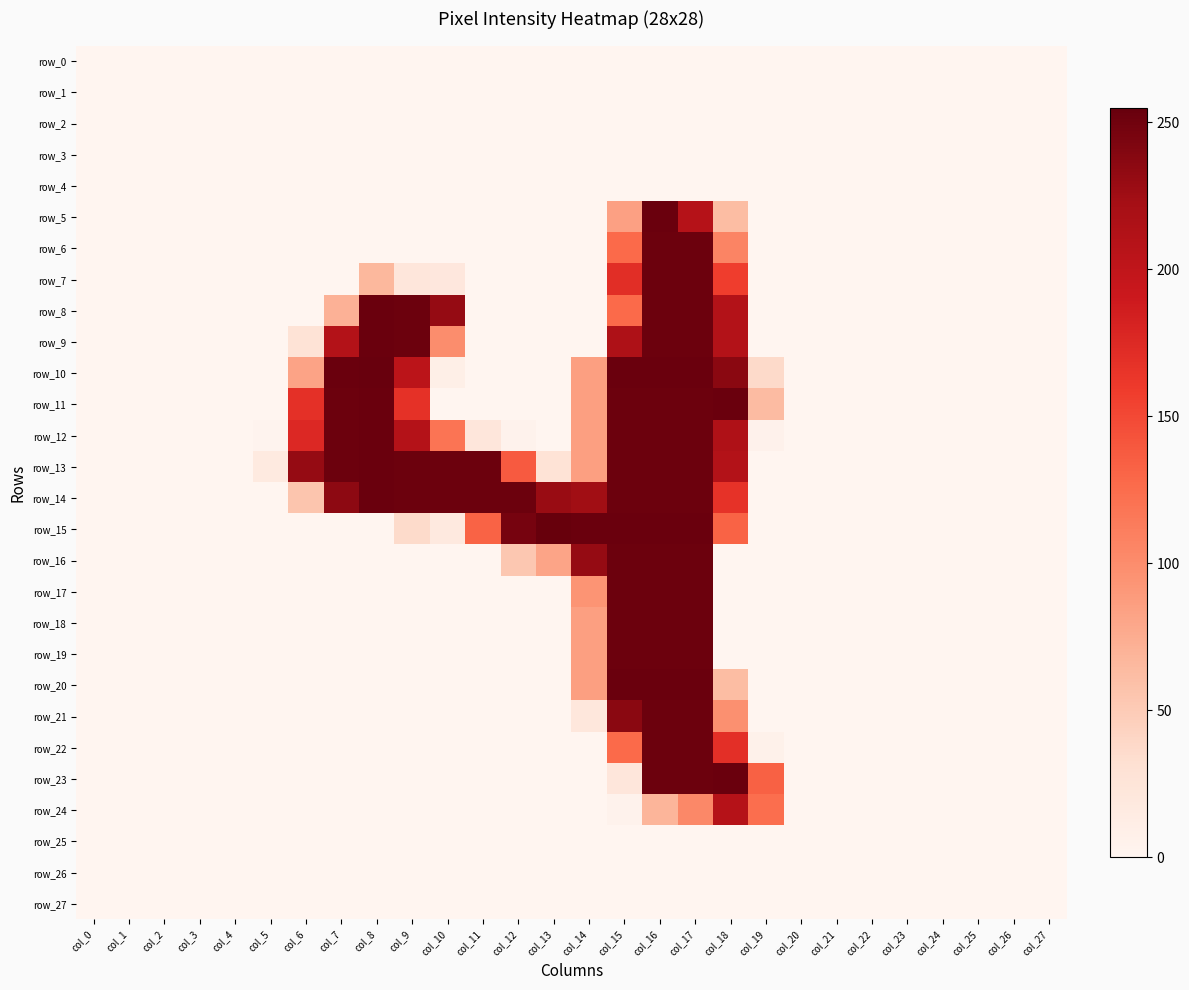

What is the difference between the second highest and minimum values in the row_8 series?

252